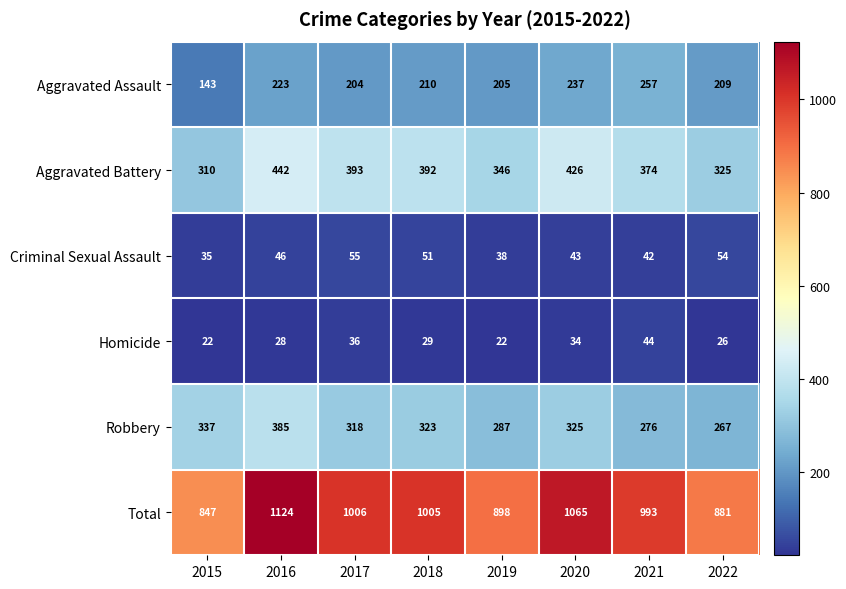

What is the difference between the maximum and second lowest values in the Robbery series?

109